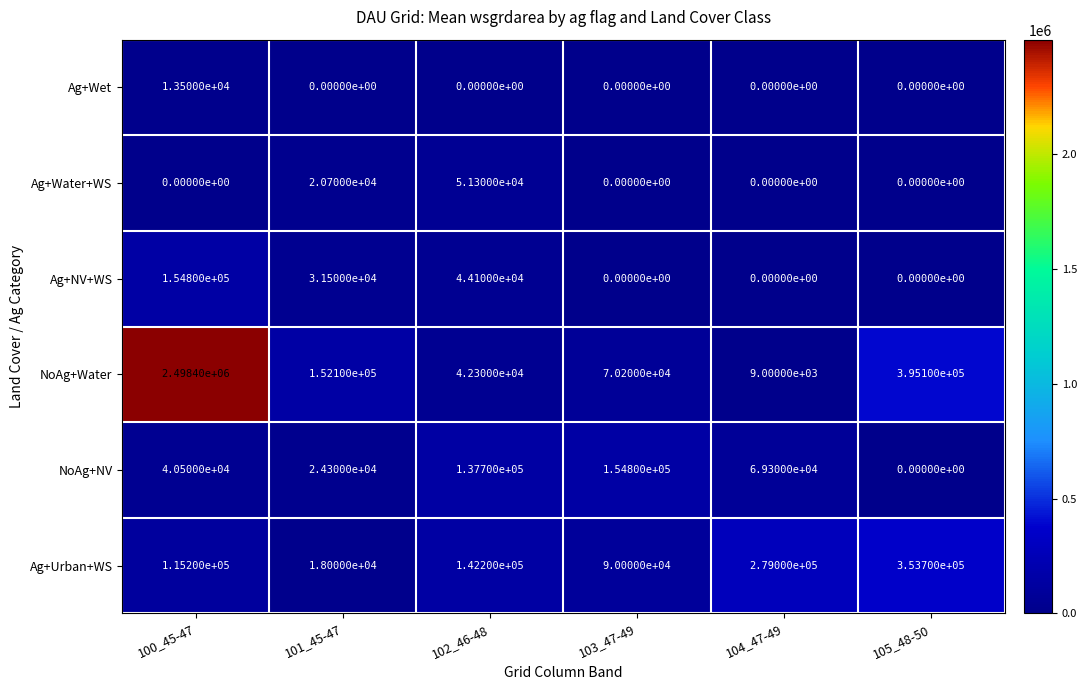

True or false: NoAg+NV has a value of 154800 at 103_47-49.

True